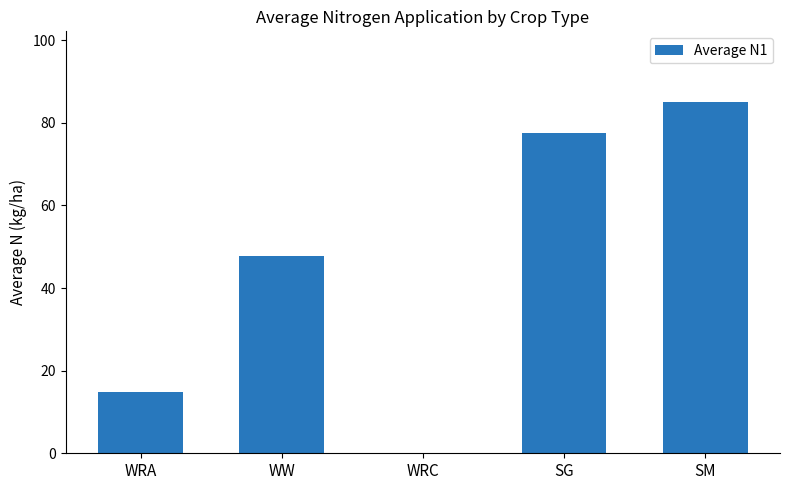

At which label is the value closest to 42?

WW